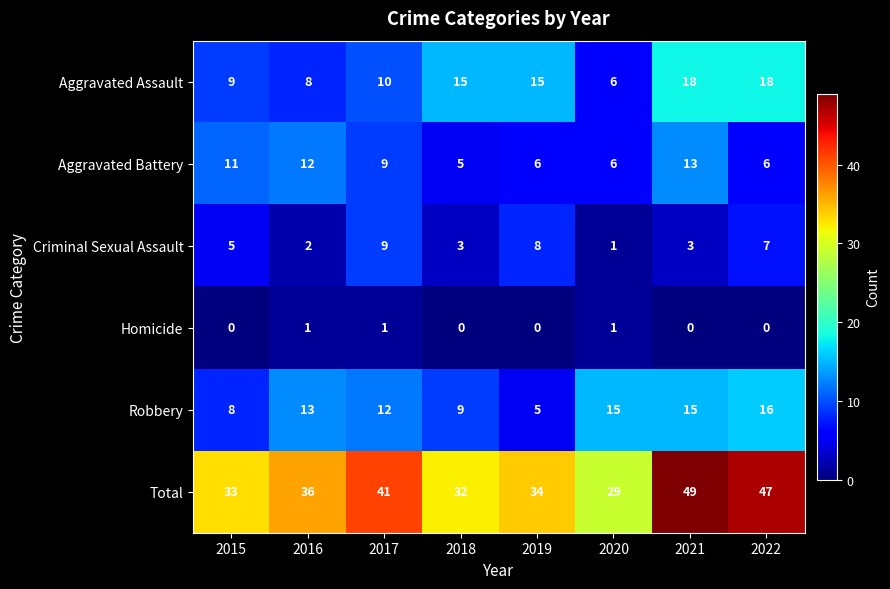

Which series has the widest spread of values?

Total